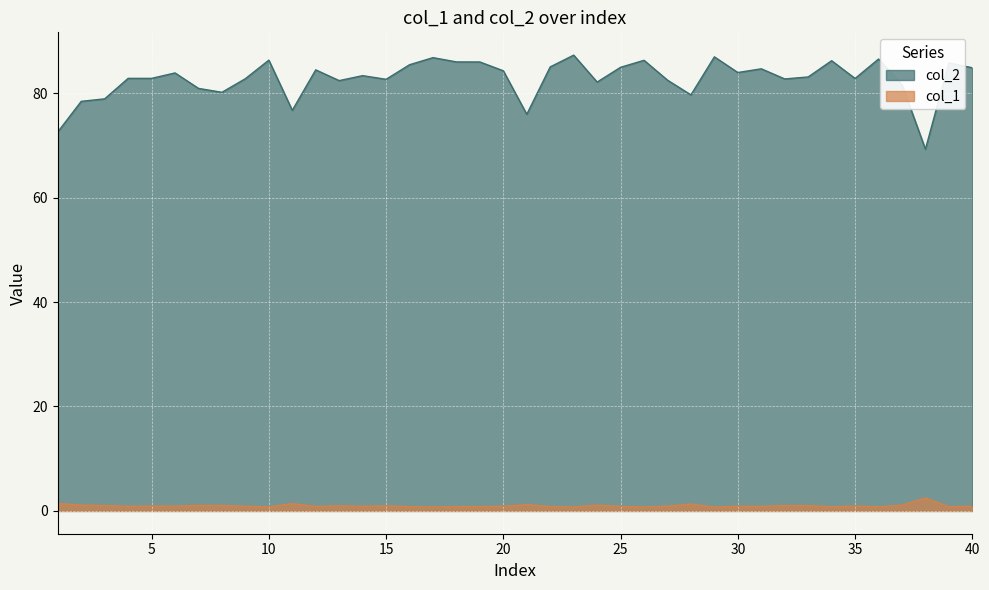

What is the sum of all col_2 values?

3309.9